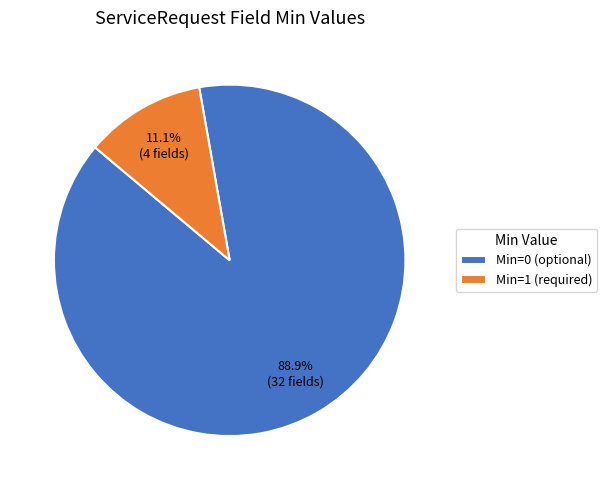

What is the ratio of the value at Min=0 (optional) to the value at Min=1 (required)?

8.0